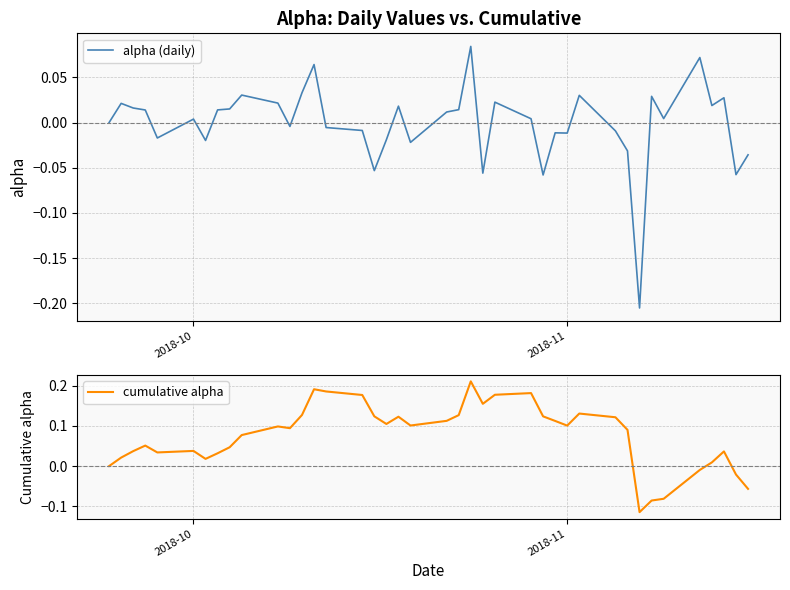

Does the chart display data point markers on the line(s)?

No